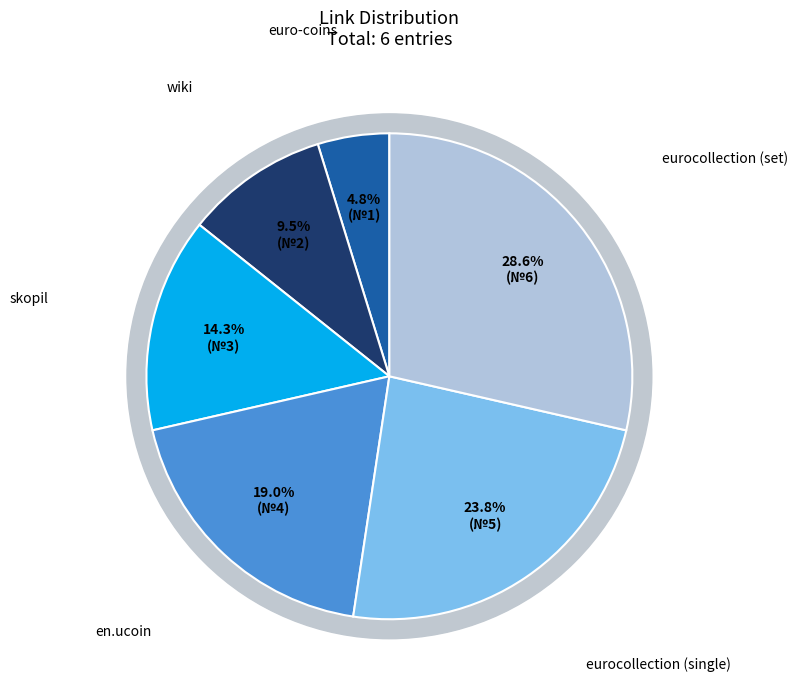

Does wiki represent more than half of the total?

No